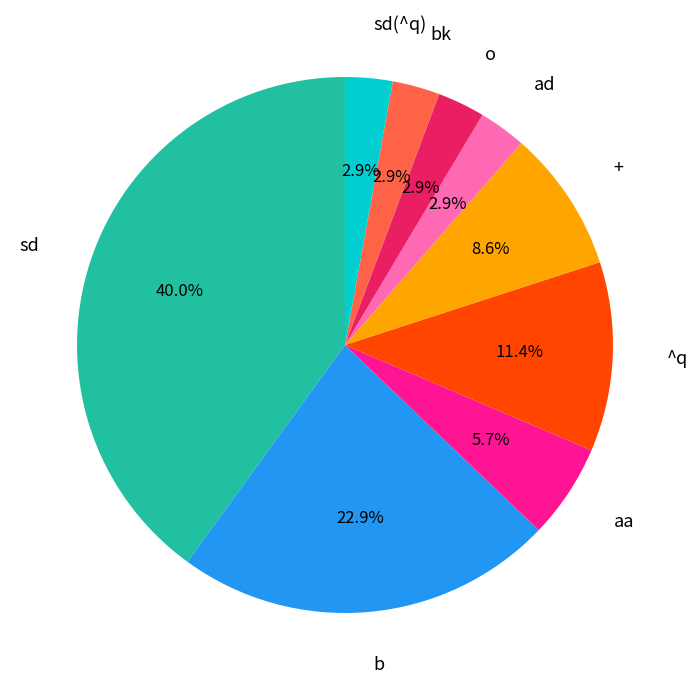

How many slices are in this pie chart?

9